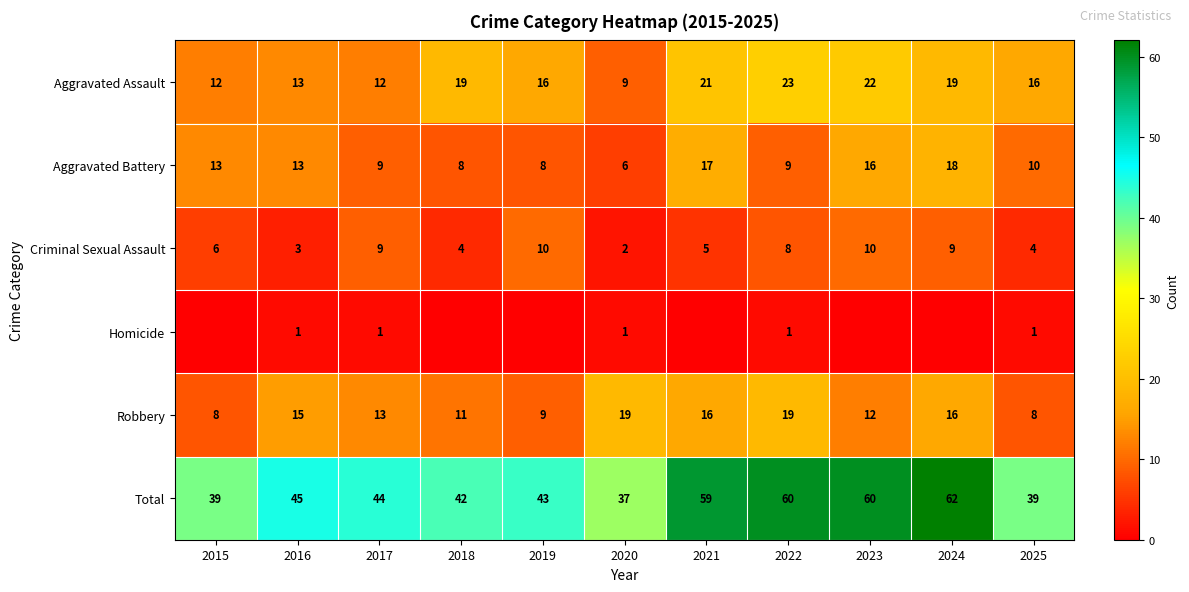

Which label corresponds to the smallest value in the chart?

2015